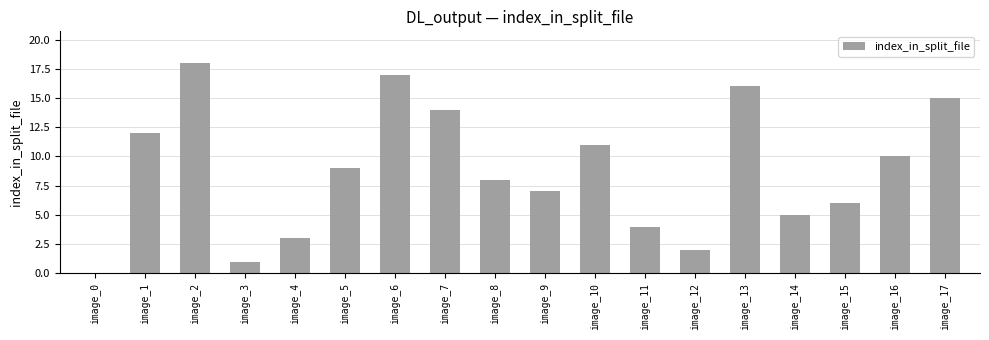

Is it true that the value at image_12 is 0?

False